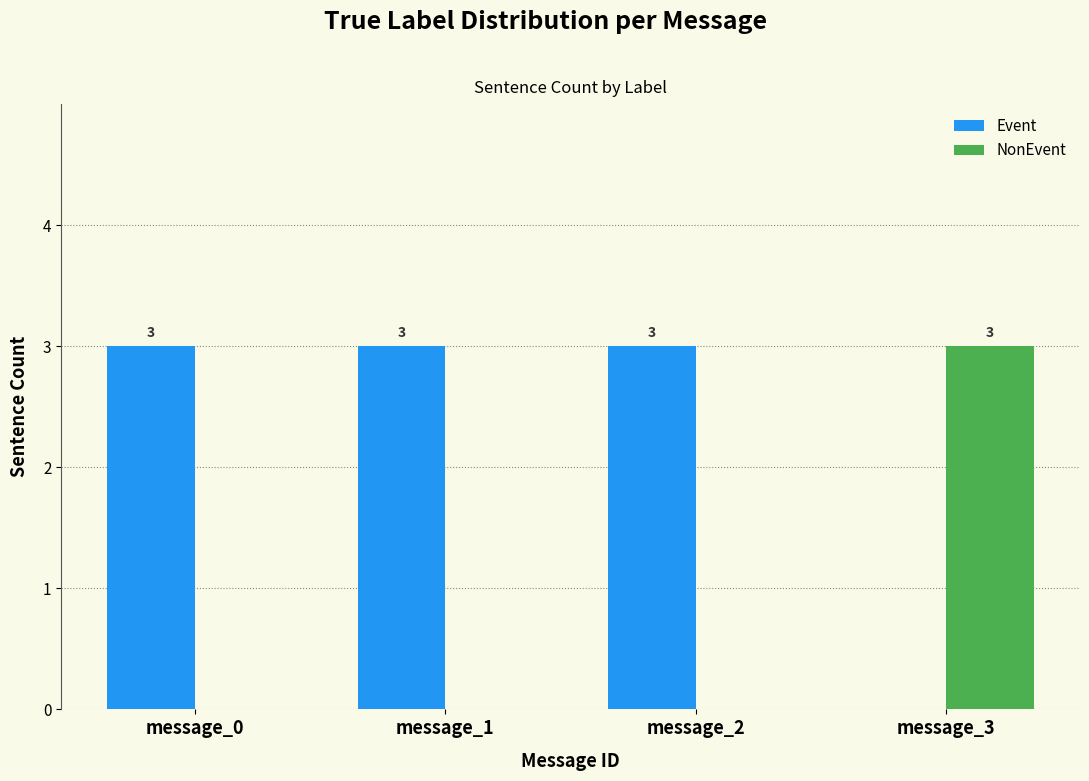

Is it true that NonEvent equals 0 at message_1?

True